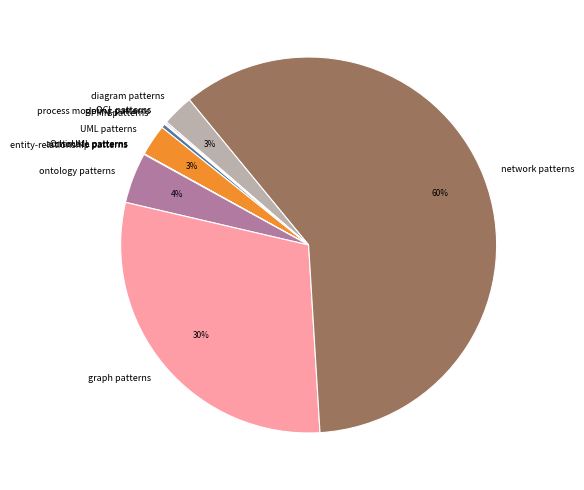

To the nearest percent, what is the average slice percentage?

9%